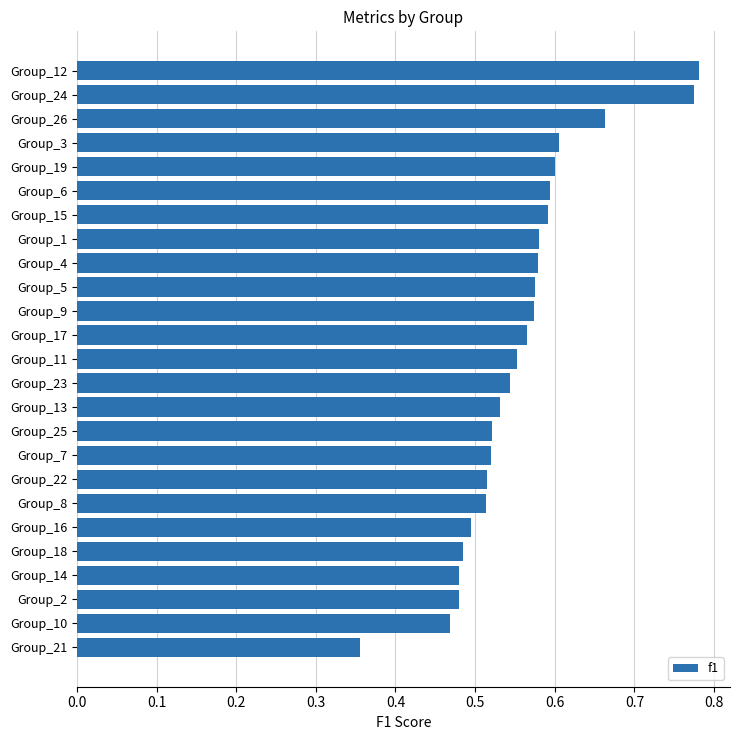

What is the difference between the second highest and second lowest values?

0.3